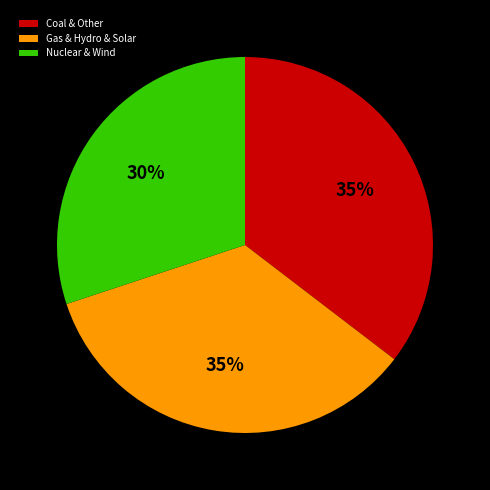

To the nearest percent, what percentage of the pie is Coal & Other?

35%